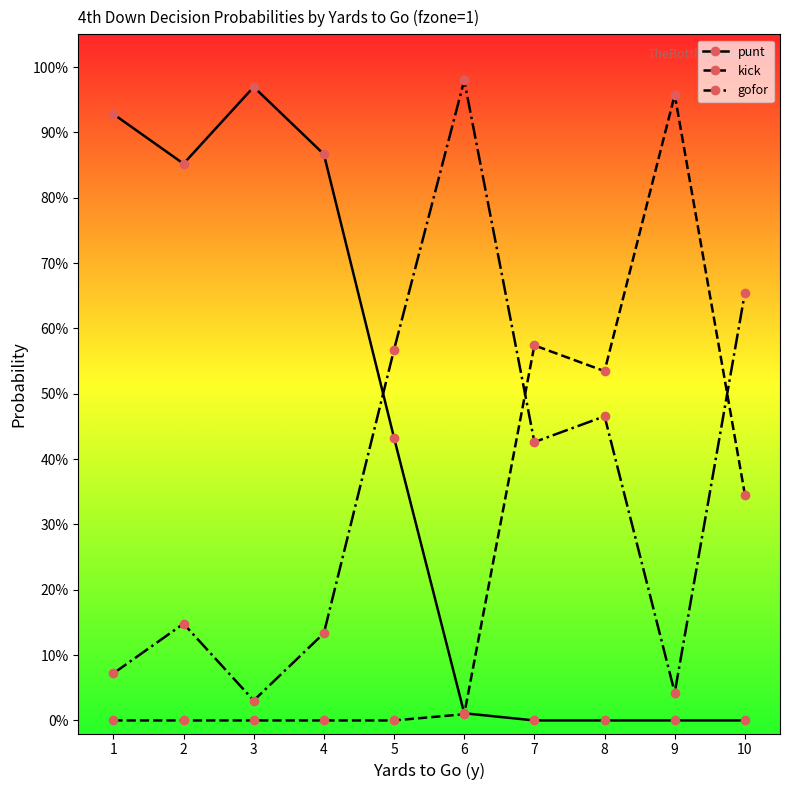

What are all the series names shown in the legend?

punt, kick, gofor